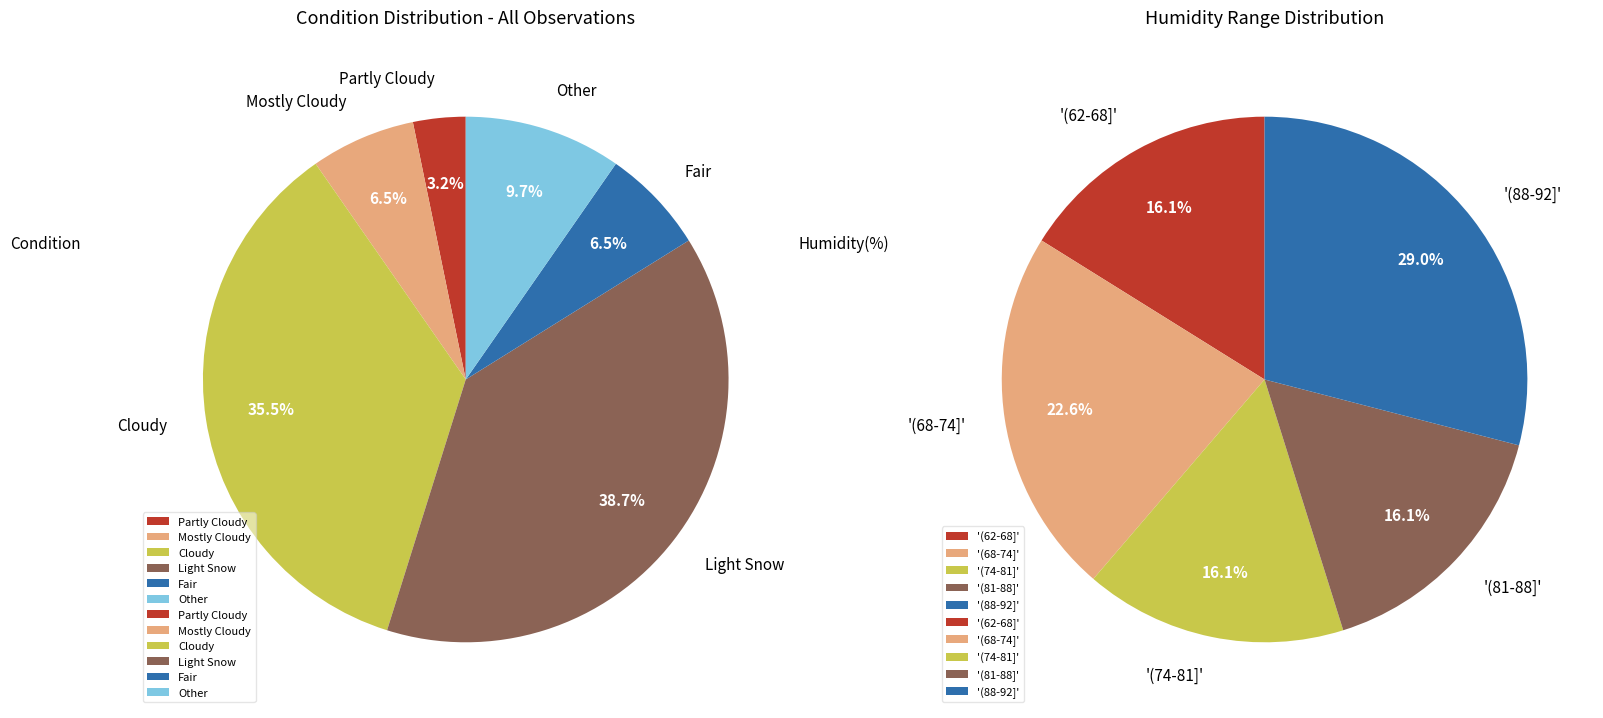

What is the largest slice in the pie chart?

Light Snow